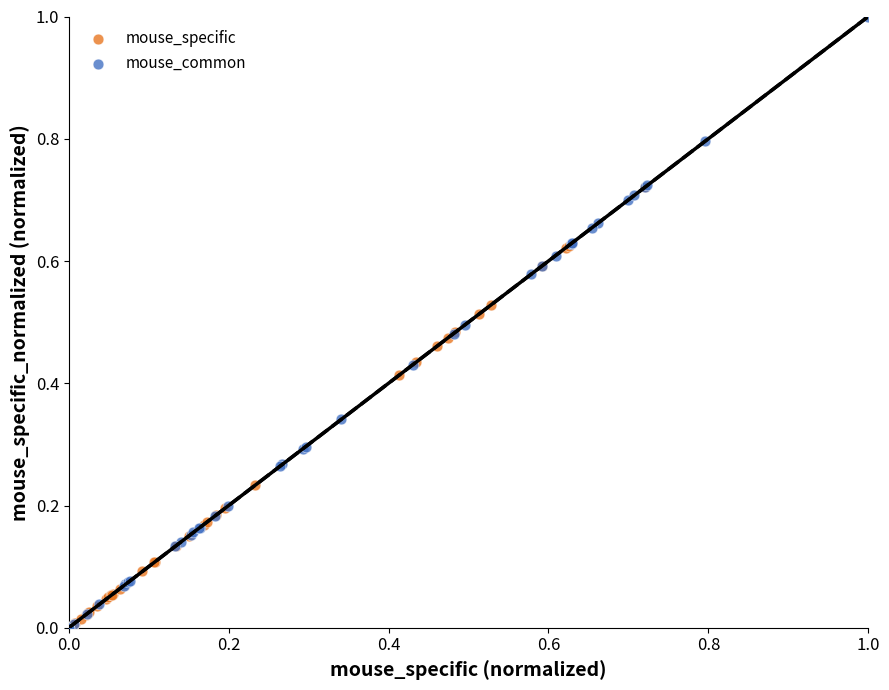

Which series contains the highest Y value?

mouse_common